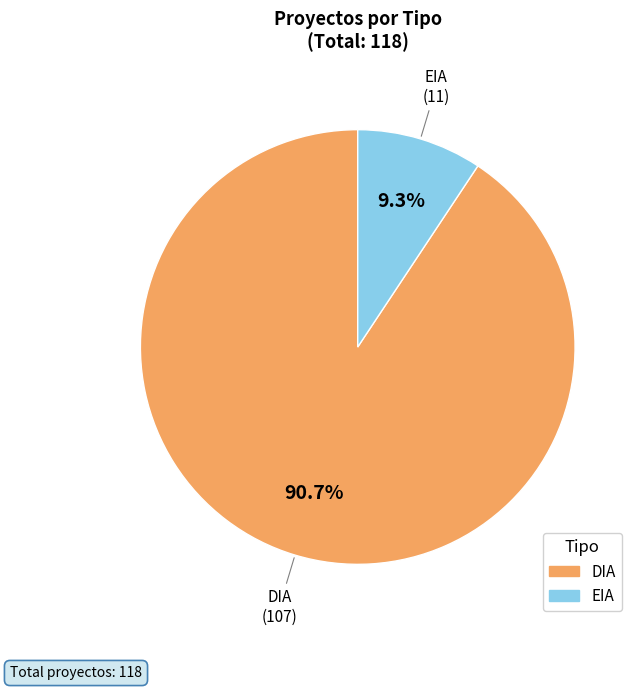

Which has a higher value, DIA or EIA?

DIA